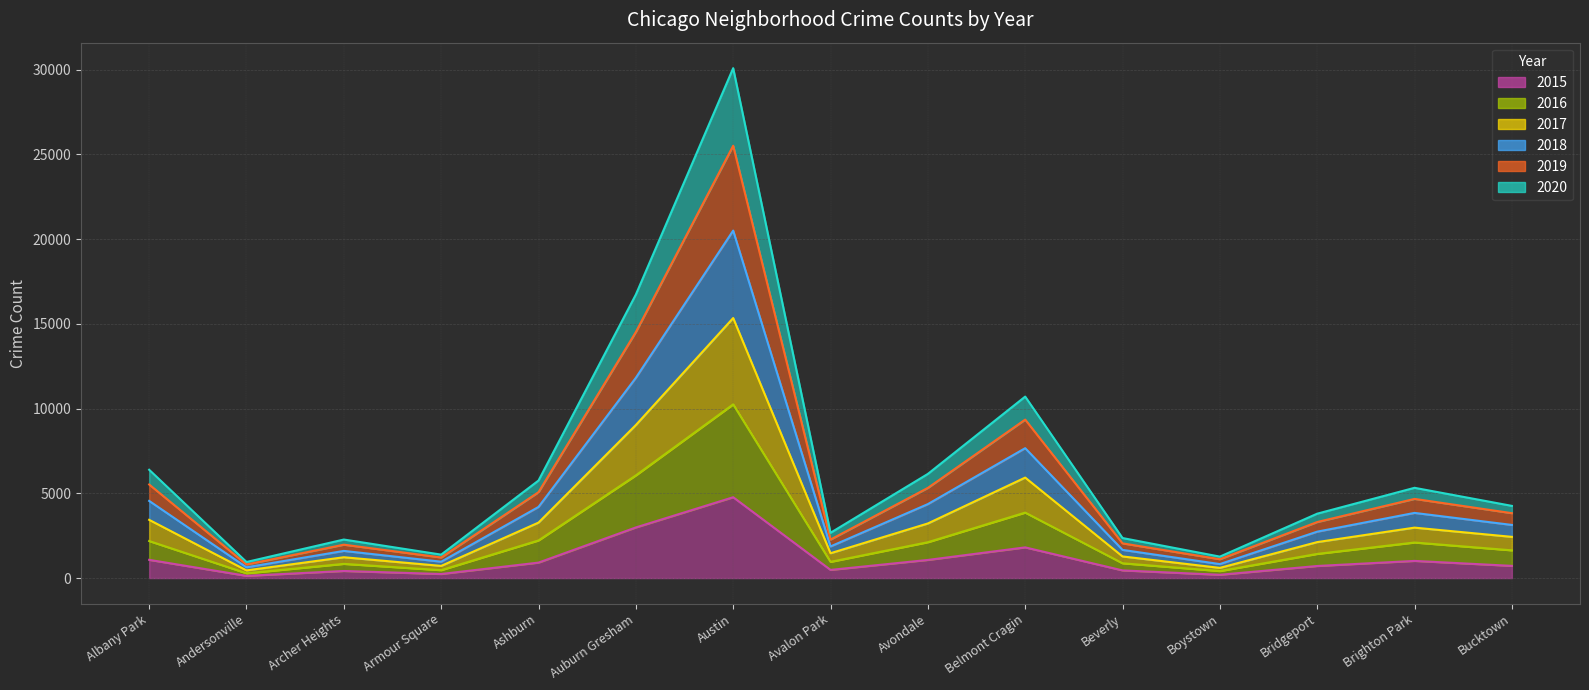

Does the chart have visible grid lines?

Yes